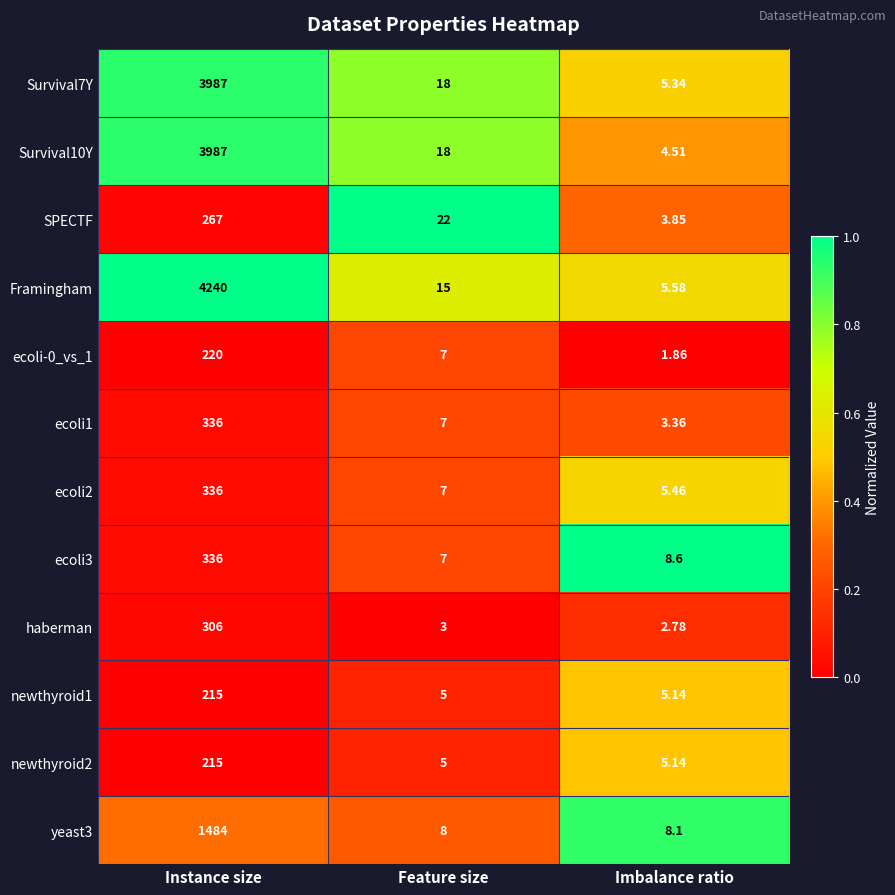

Which category has the lowest value in the Framingham series?

Imbalance ratio